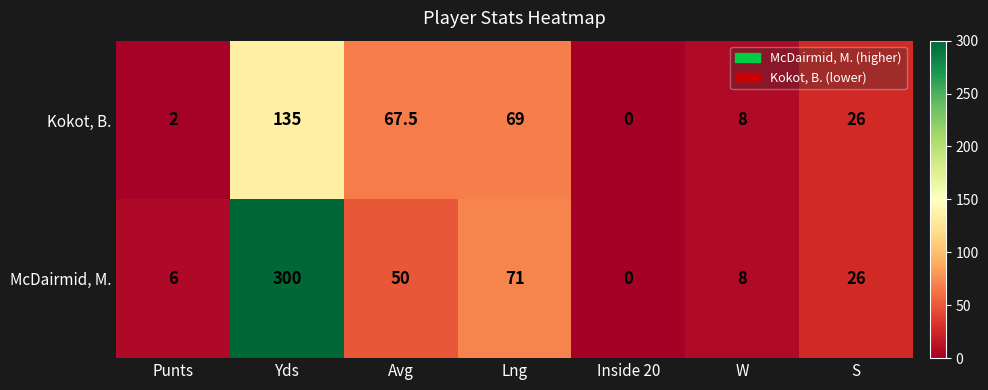

Which series has the largest total across all categories?

McDairmid, M.